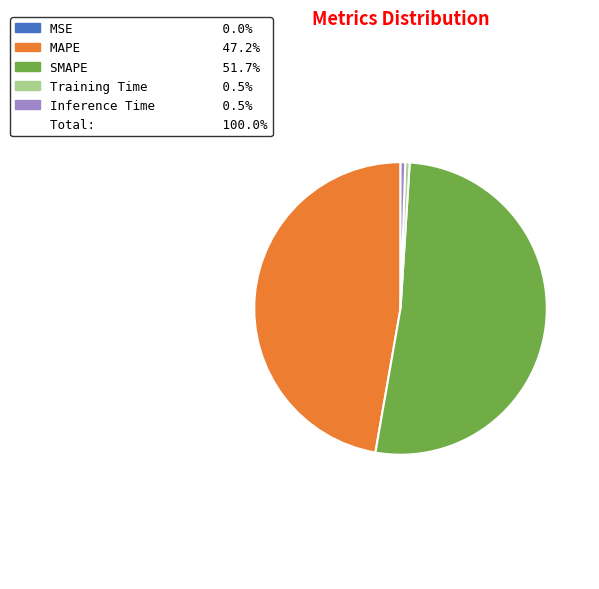

Is there a majority slice in this chart?

Yes